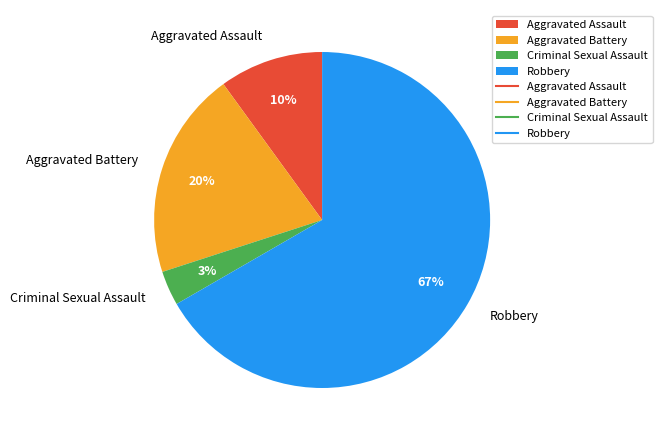

Do Aggravated Battery and Robbery together represent more than half of the pie?

Yes